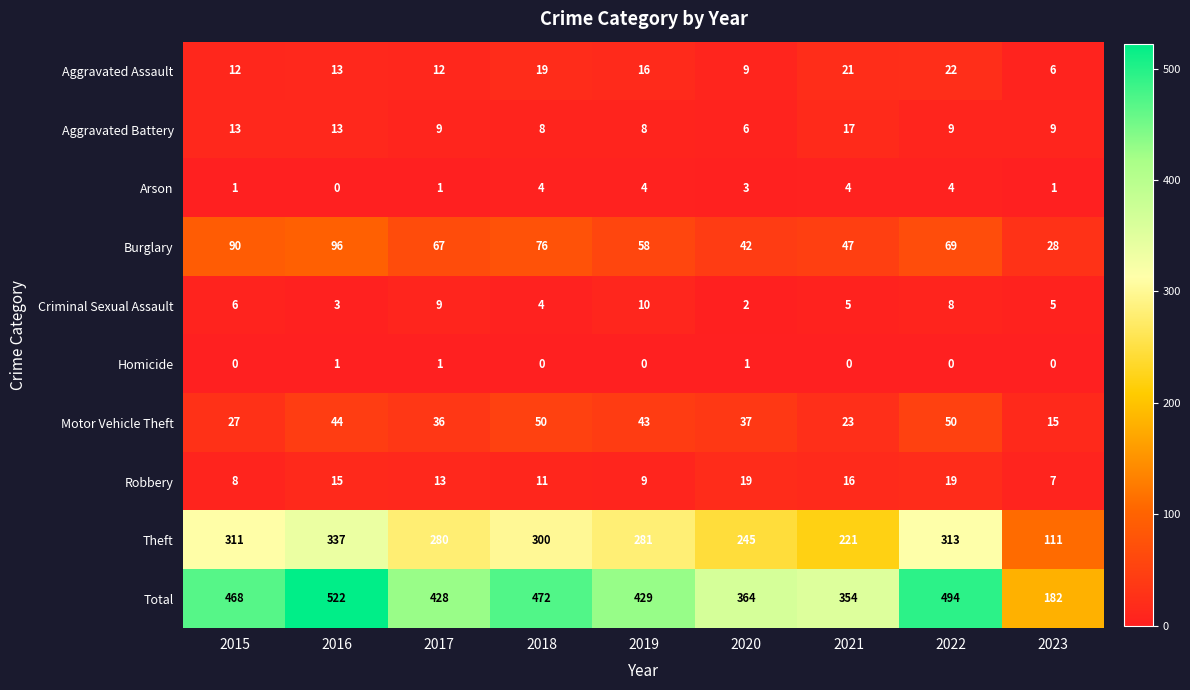

What is the spread (max minus min) of values at 2021?

354